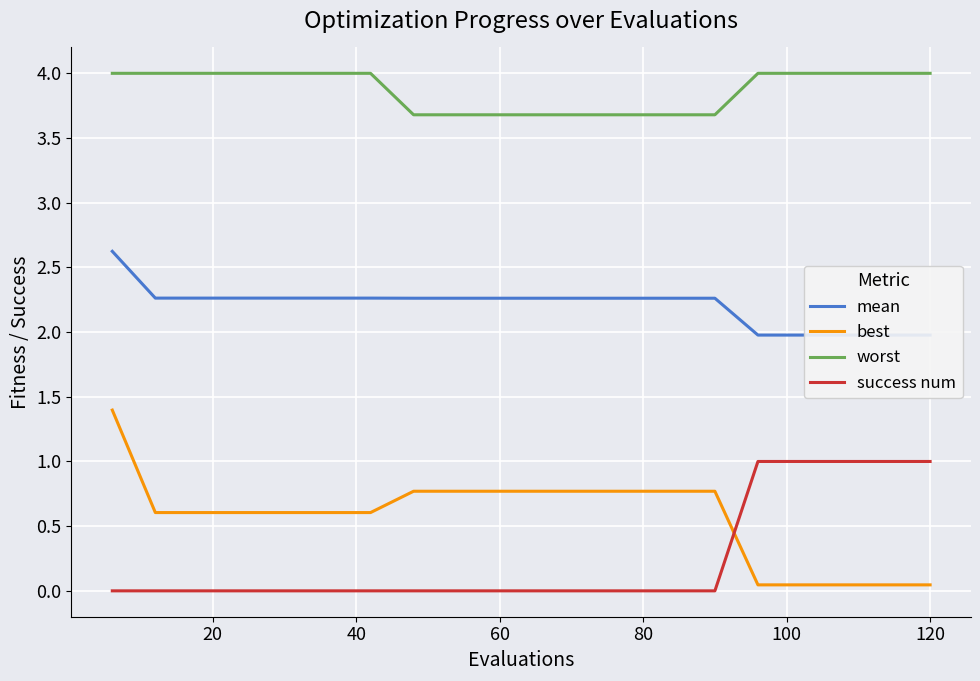

Which series has the largest total across all categories?

worst